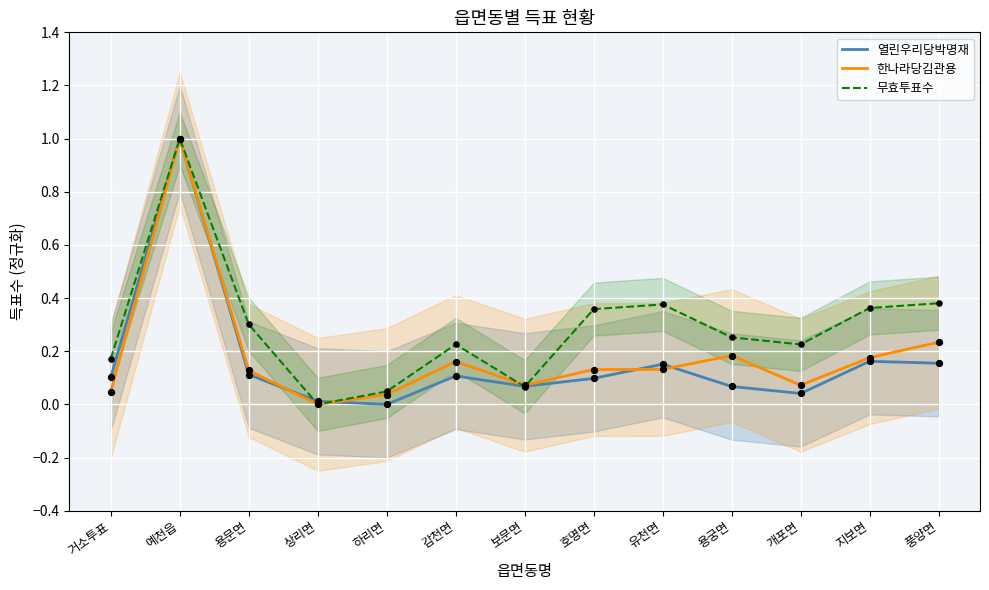

At which category is the sum across all series the highest?

예천읍